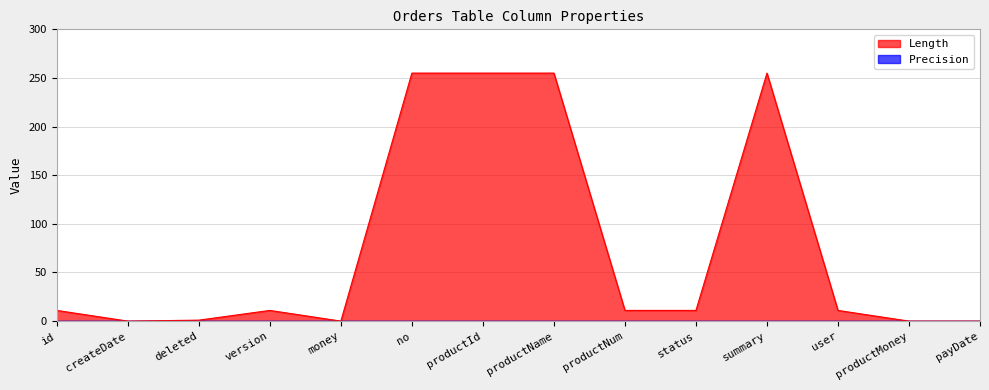

Reading left to right, extract all data points from this chart.

id=11	createDate=0	deleted=1	version=11	money=0	no=255	productId=255	productName=255	productNum=11	status=11	summary=255	user=11	productMoney=0	payDate=0